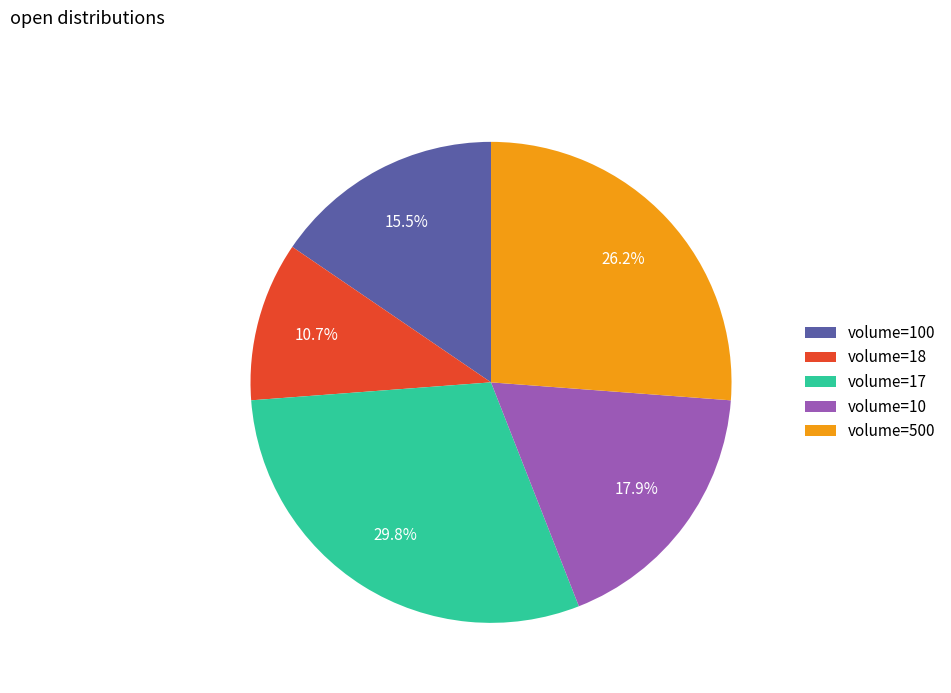

Which category has the biggest portion of the pie?

volume=17